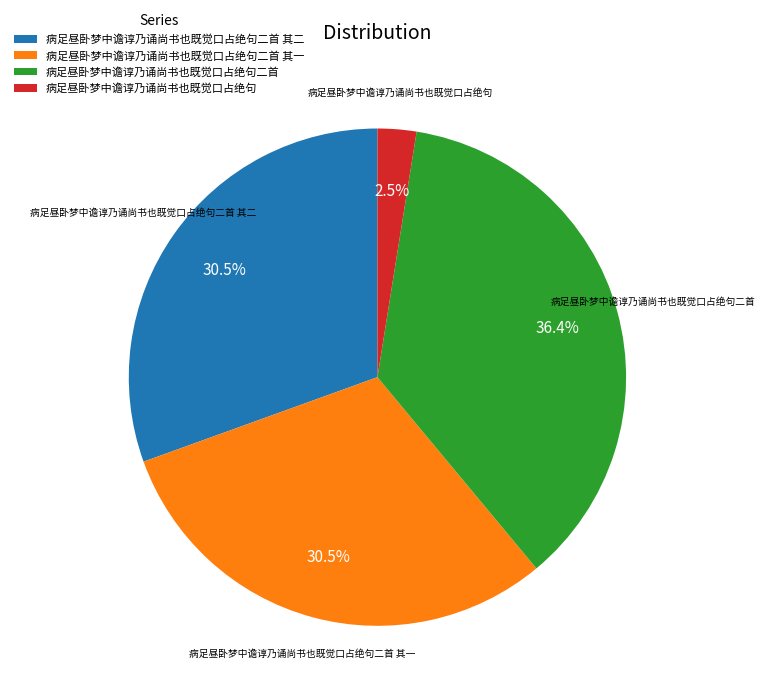

Does 病足昼卧梦中谵谆乃诵尚书也既觉口占绝句 represent more than half of the total?

No